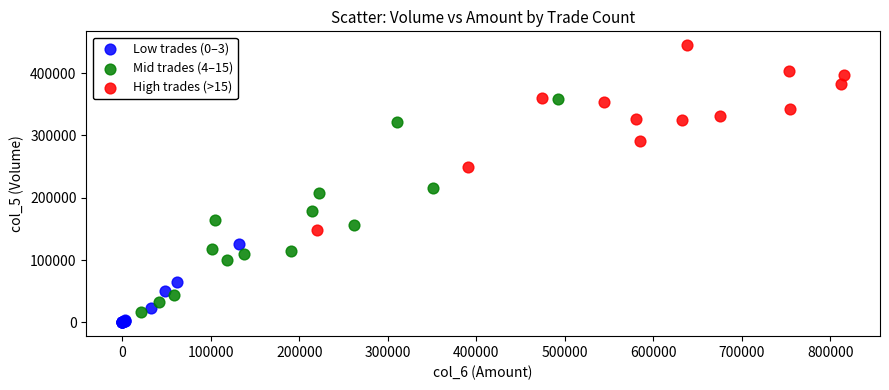

Which series reaches the maximum Y coordinate?

High trades (>15)